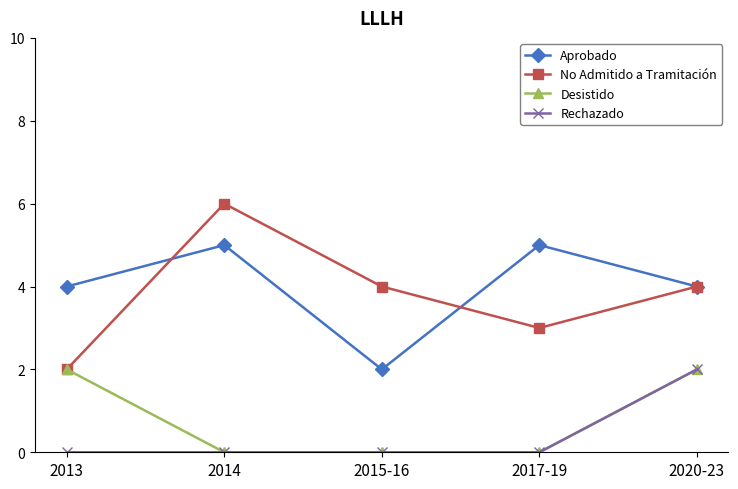

Is the value of Desistido at 2013 greater than the value of No Admitido a Tramitación at 2015-16?

No